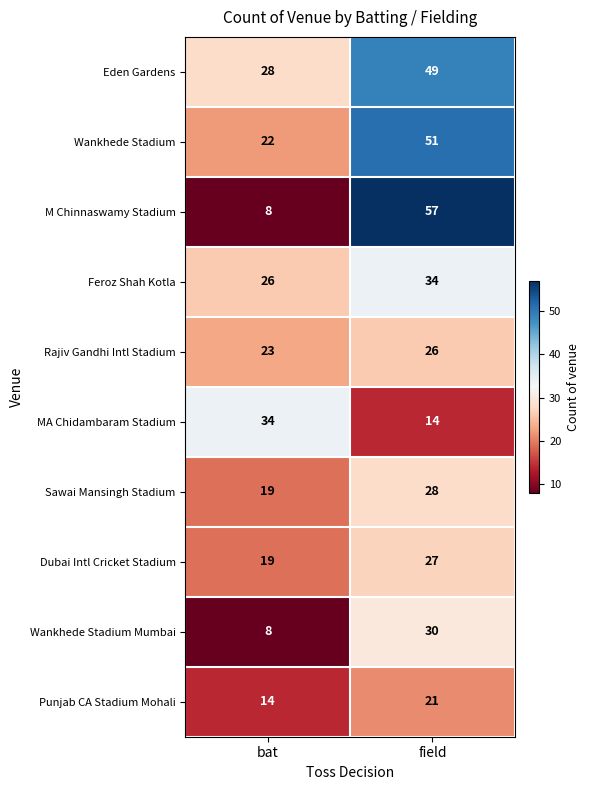

Which series changed the most between bat and field?

M Chinnaswamy Stadium